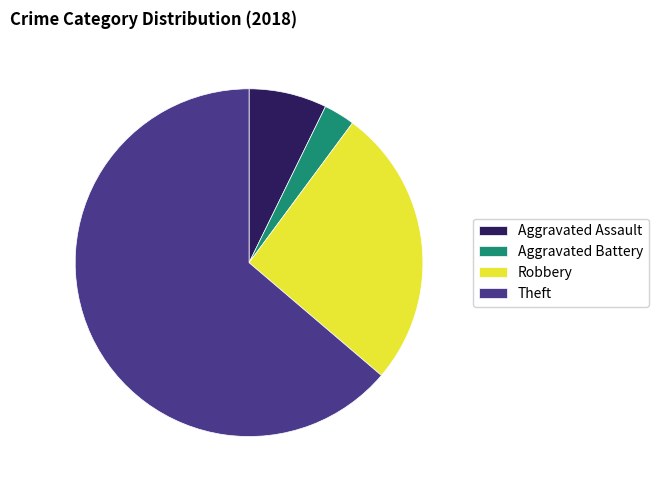

Combined, do Aggravated Battery and Robbery account for over 50%?

No